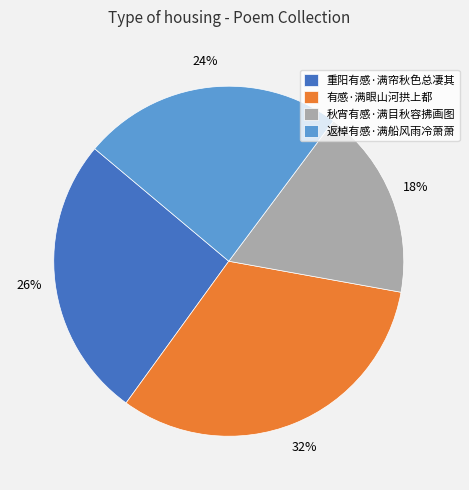

To the nearest percent, what portion does 重阳有感·满帘秋色总凄其 represent?

26%